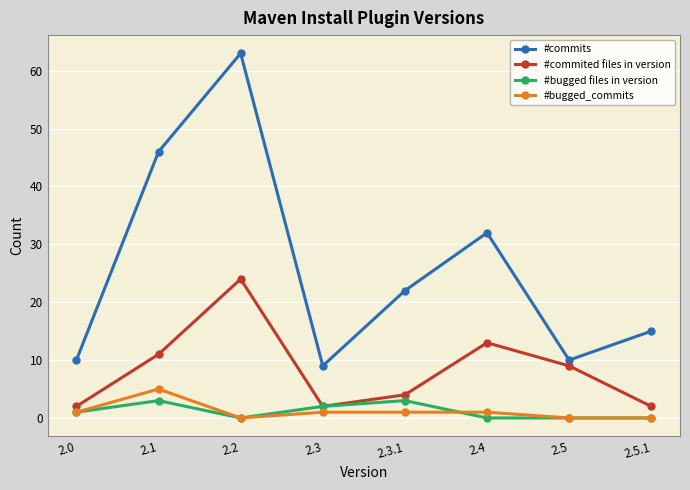

What is the difference between the highest and lowest values at 2.5?

10